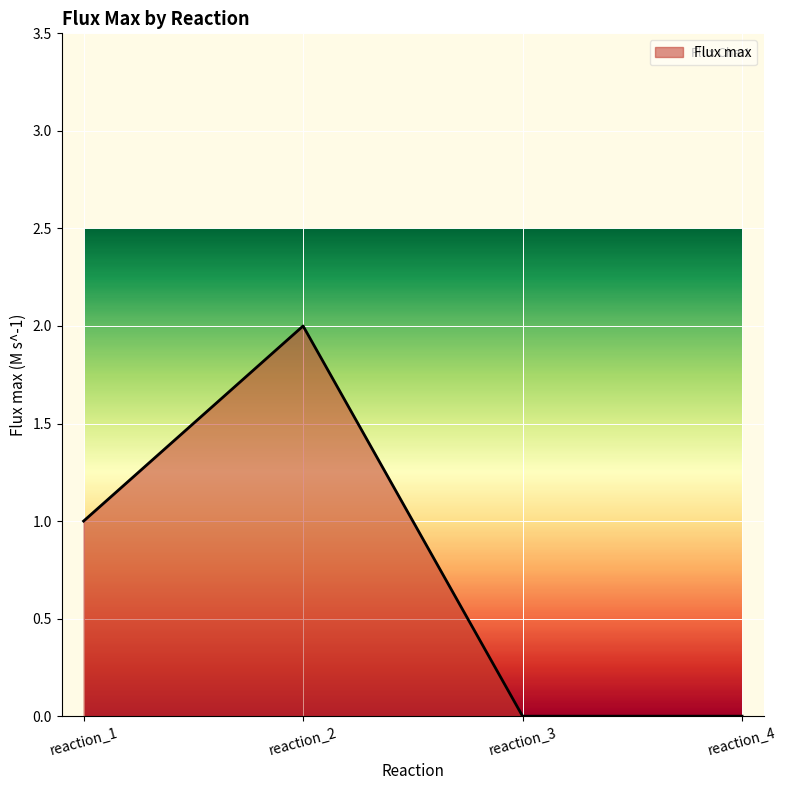

The value at reaction_4 is 0. True or false?

True